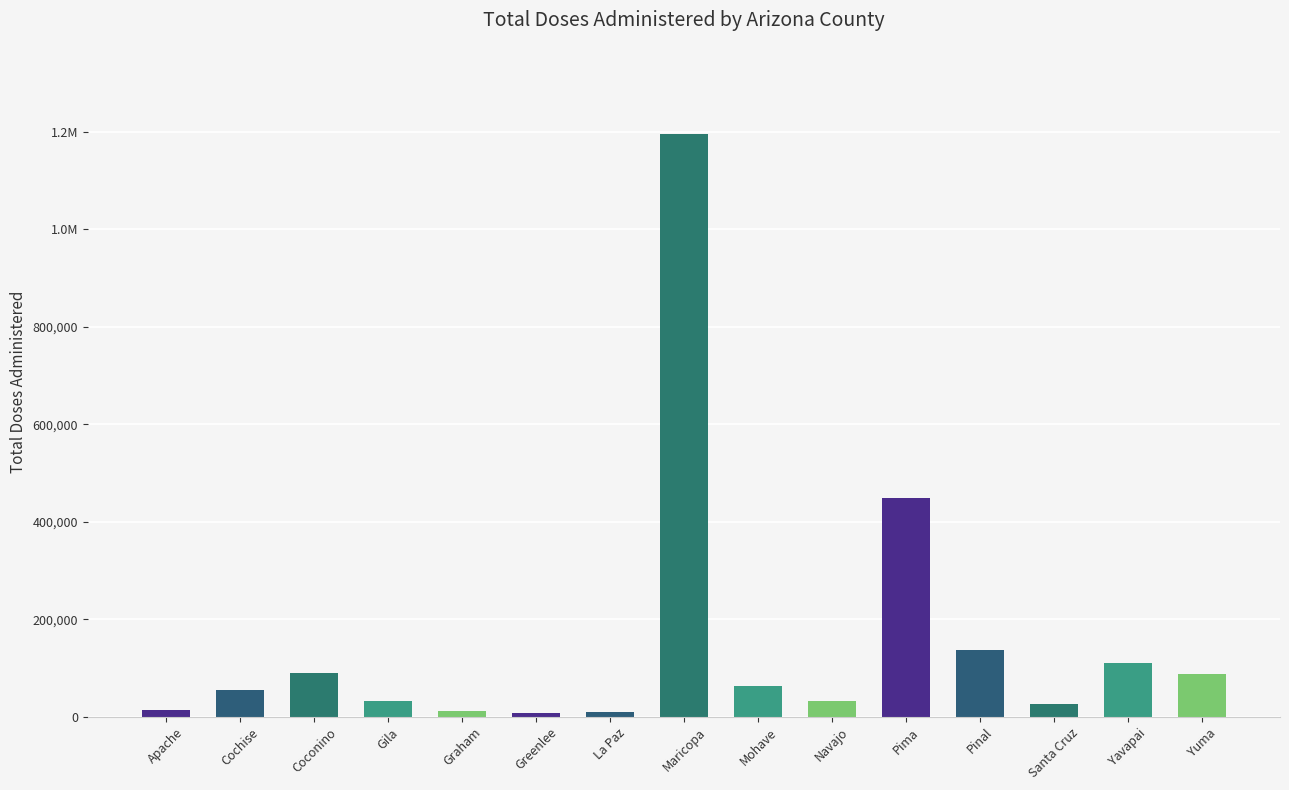

Rank the categories by value from lowest to highest.

Greenlee, La Paz, Graham, Apache, Santa Cruz, Gila, Navajo, Cochise, Mohave, Yuma, Coconino, Yavapai, Pinal, Pima, Maricopa